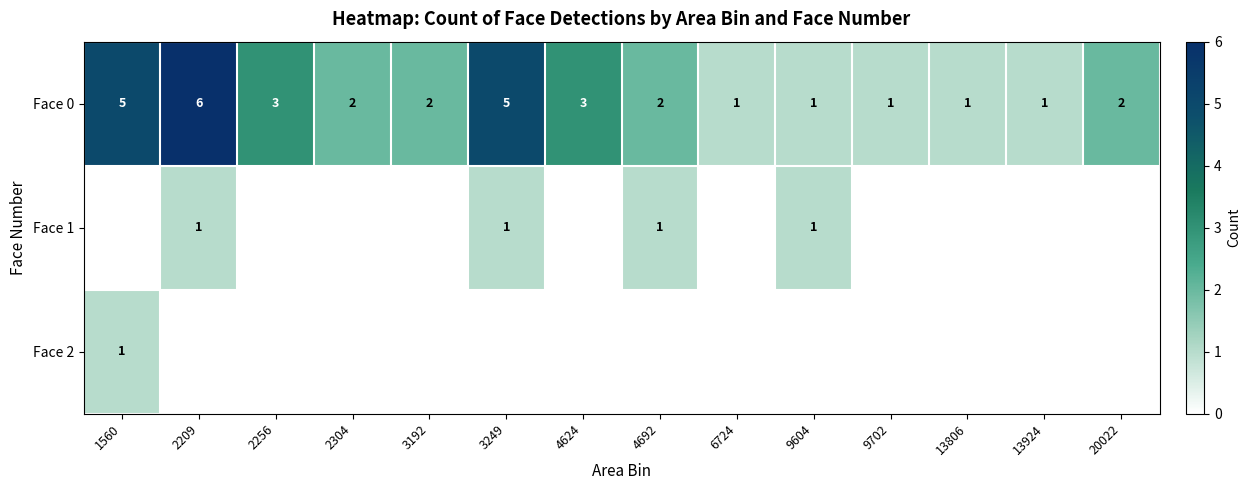

True or false: Face 0 has a value of 1 at 13924.

True